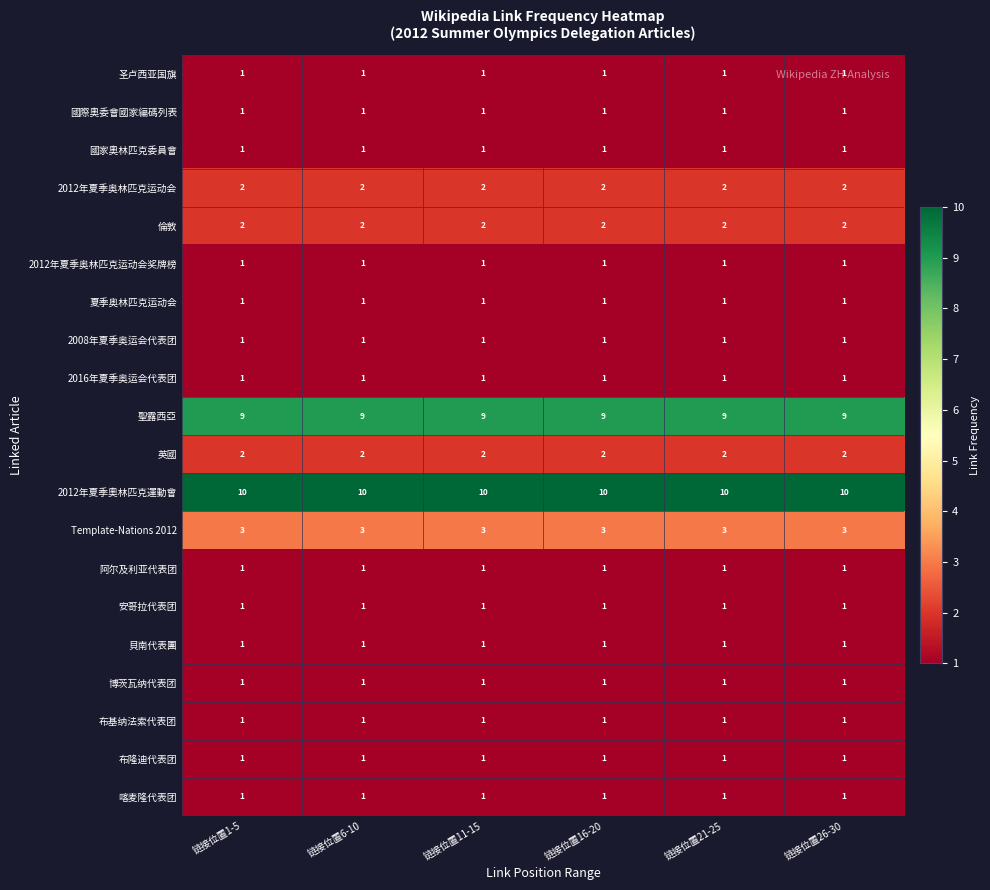

The value of 2012年夏季奥林匹克运动会 at 链接位置6-10 is 2. True or false?

True